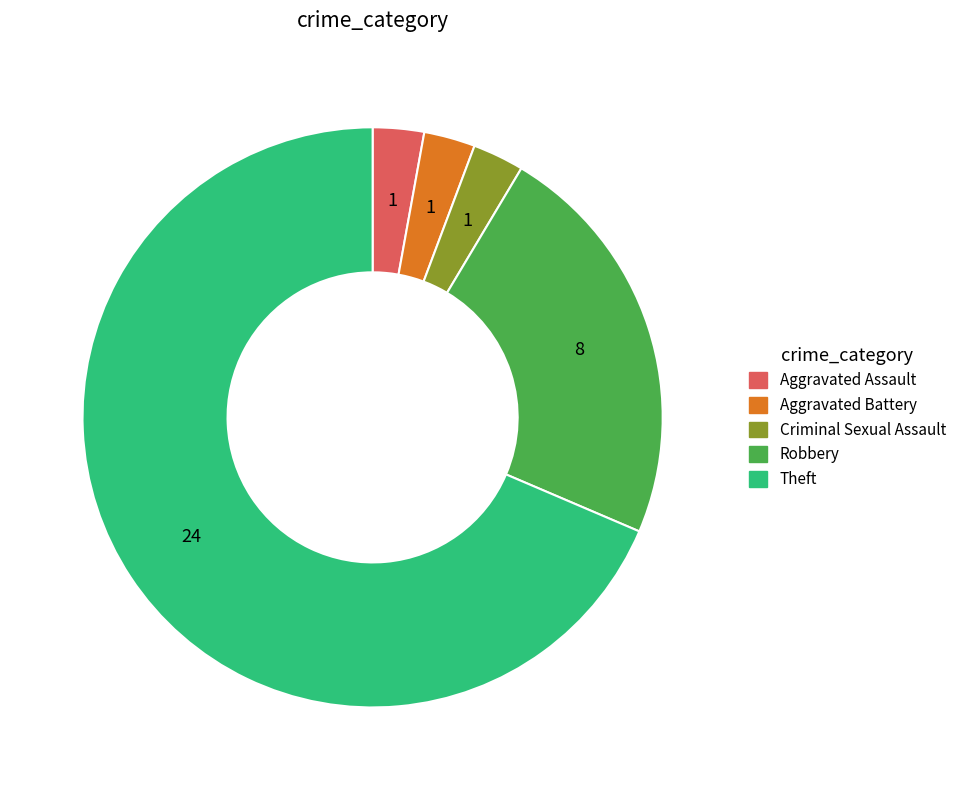

What is the largest slice in the pie chart?

Theft